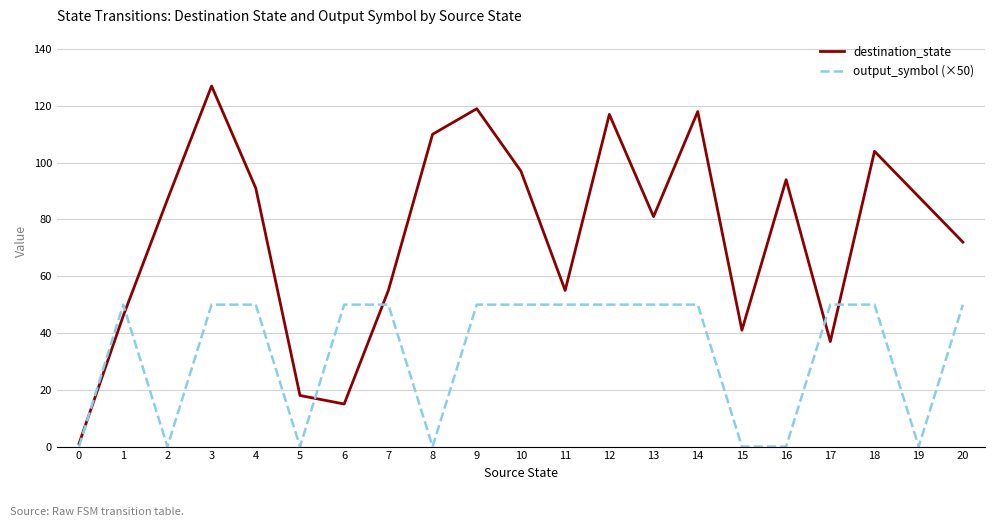

At how many categories does at least one series exceed 13?

20